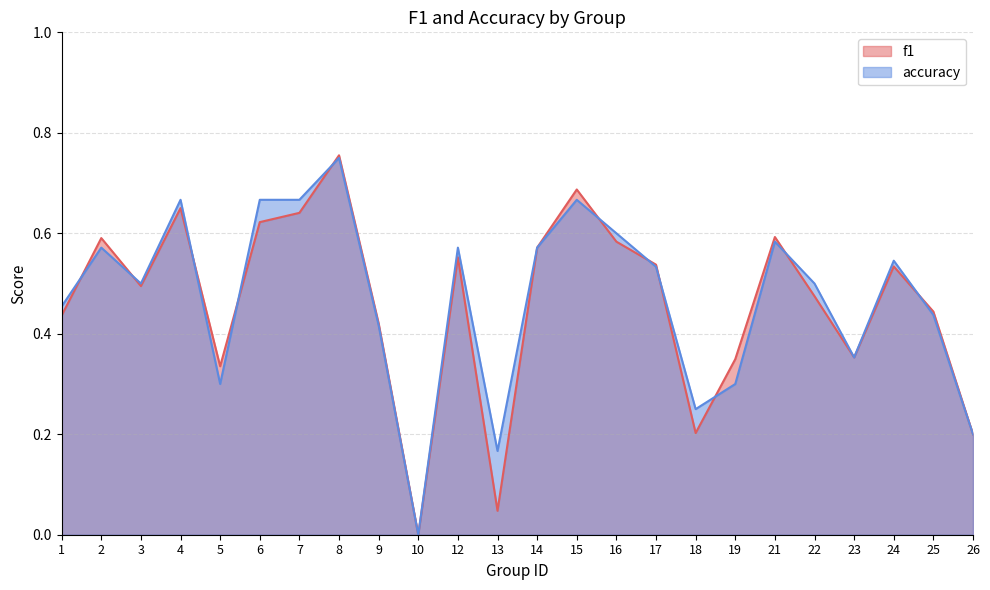

Which series ends up on top after the final intersection of accuracy and f1?

f1